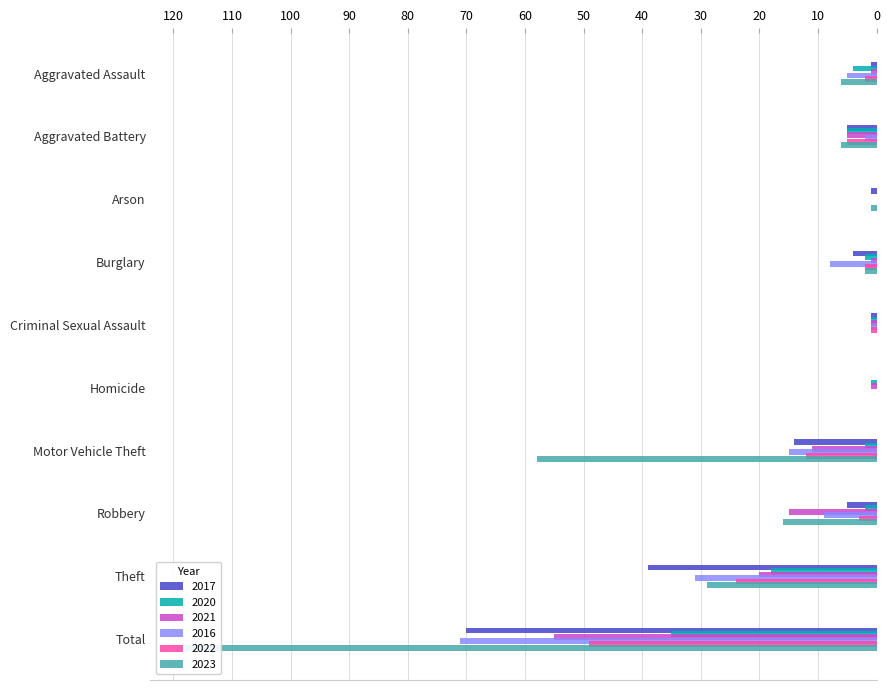

Which series has the largest total across all categories?

2023